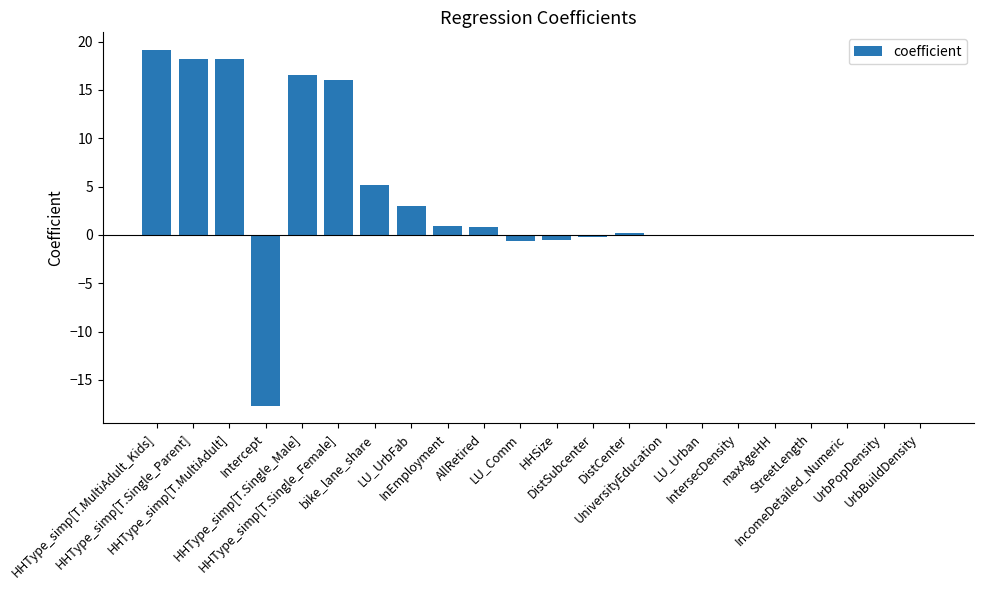

Count the number of categories in the chart.

22